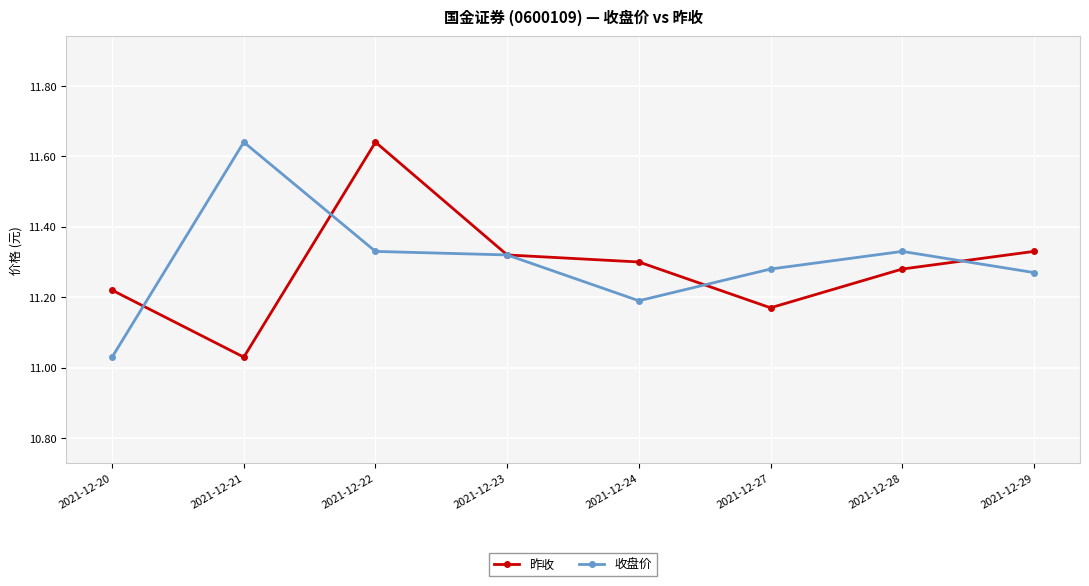

What is the sum of the 收盘价 values at 2021-12-29 and 2021-12-24?

22.5